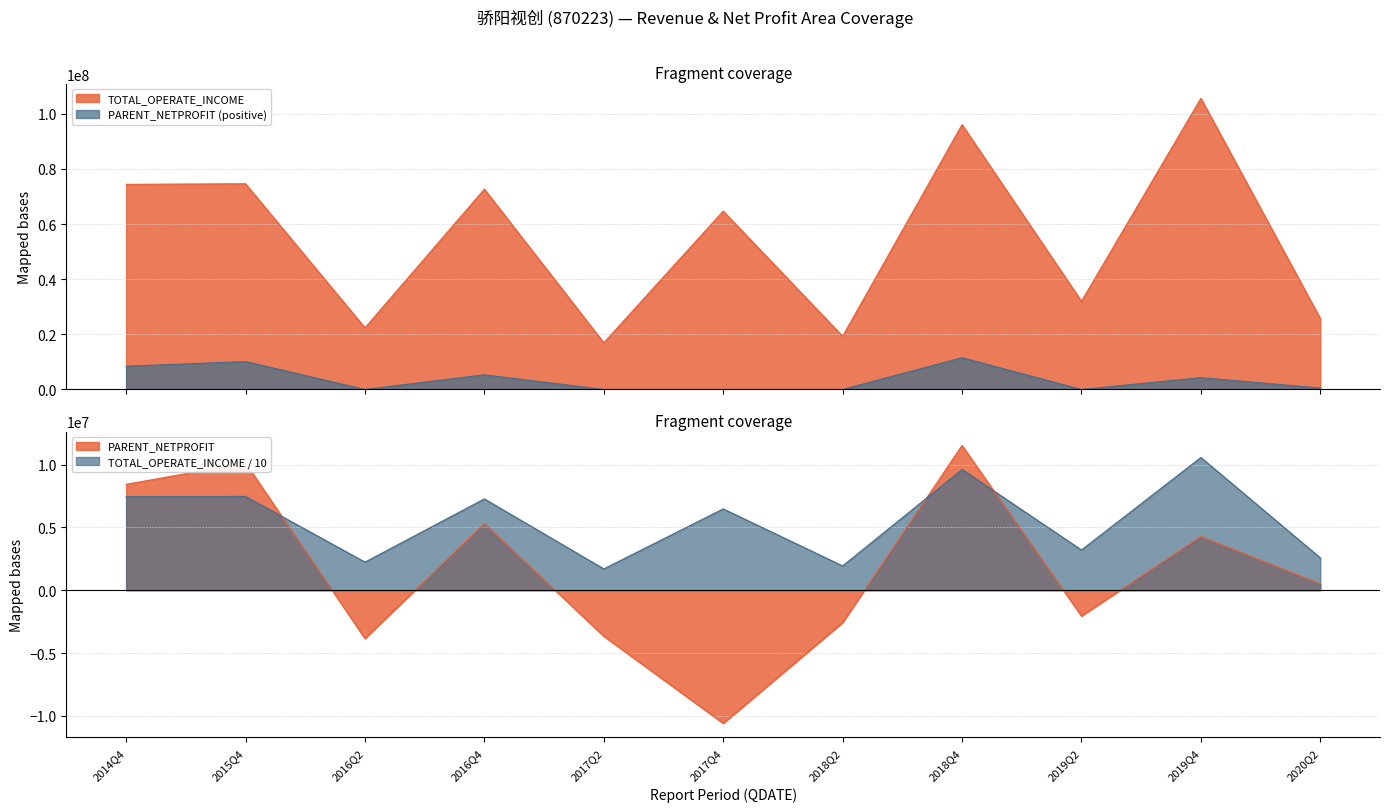

True or false: TOTAL_OPERATE_INCOME and PARENT_NETPROFIT intersect in this chart.

False